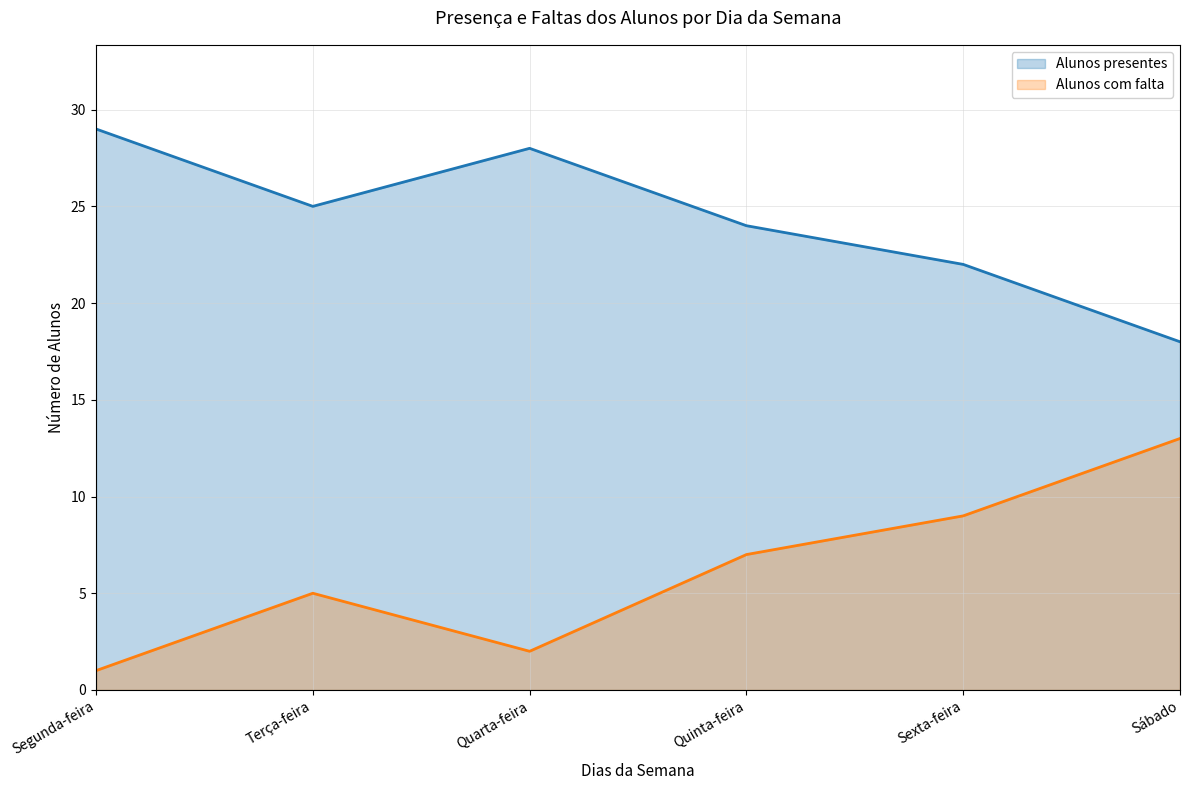

Which series changed the most between Terça-feira and Sábado?

Alunos com falta